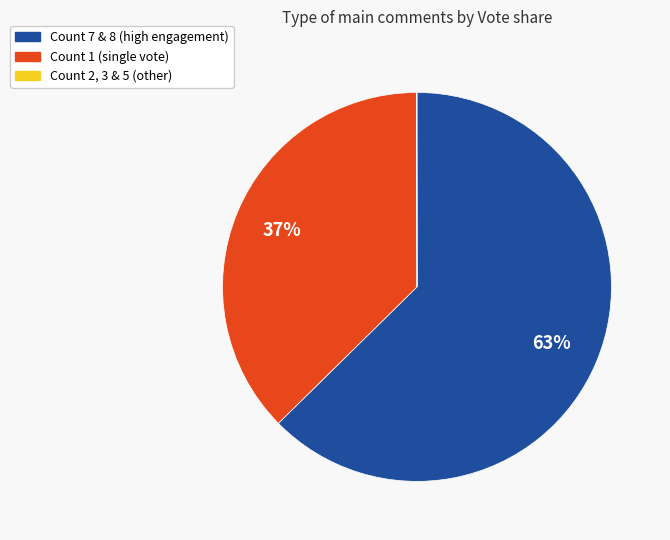

Is there a majority slice in this chart?

Yes